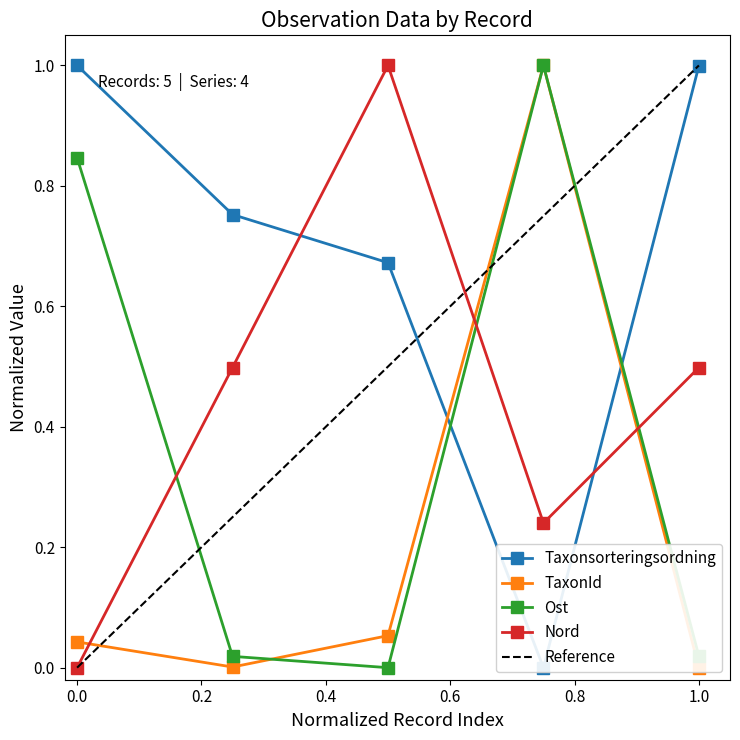

True or false: Nord and Ost intersect in this chart.

True